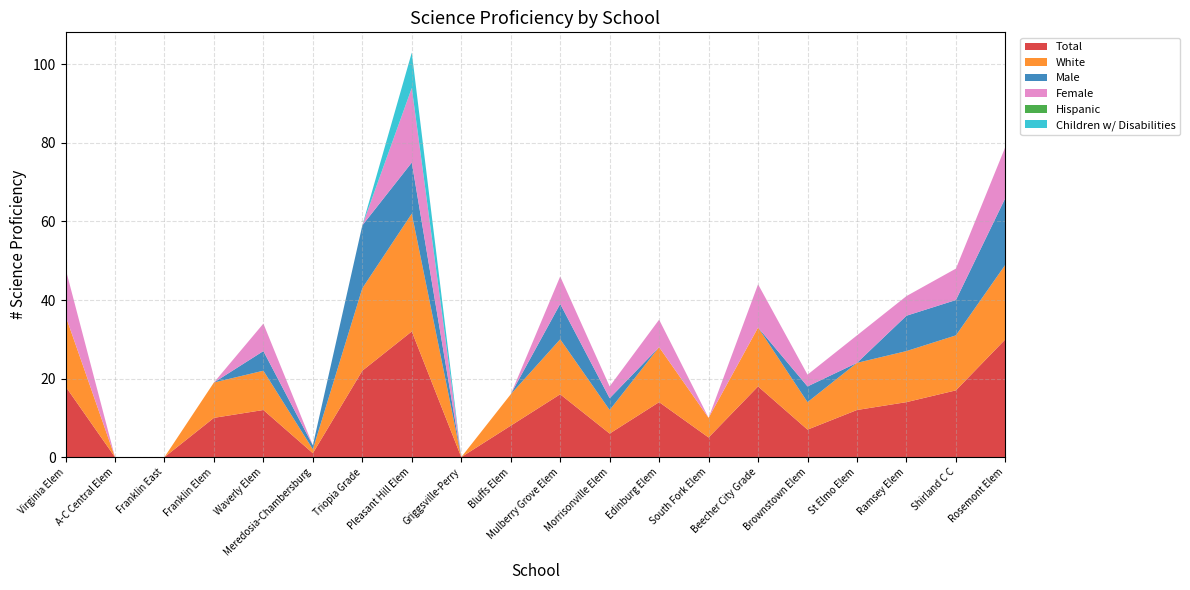

Reading left to right, list all the values displayed in this chart.

Total: 18	0	0	10	12	1	22	32	0	8	16	6	14	5	18	7	12	14	17	30
White: 18	0	0	9	10	1	21	30	0	8	14	6	14	5	15	7	12	13	14	19
Male: 0	0	0	0	5	1	16	13	0	0	9	3	0	0	0	4	0	9	9	17
Female: 12	0	0	0	7	0	0	19	0	0	7	3	7	0	11	3	7	5	8	13
Hispanic: 0	0	0	0	0	0	0	0	0	0	0	0	0	0	0	0	0	0	0	0
Children w/ Disabilities: 0	0	0	0	0	0	0	9	0	0	0	0	0	0	0	0	0	0	0	0